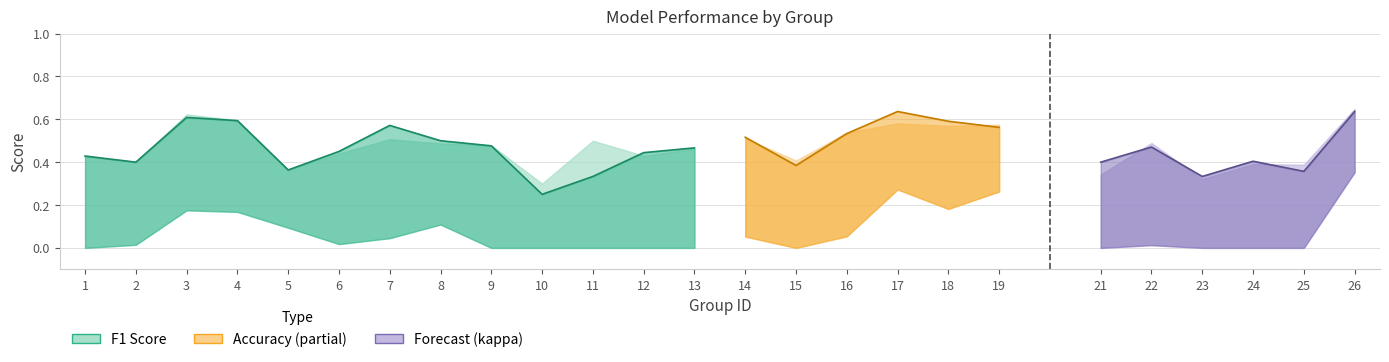

The value of accuracy at 10 is 0.1. True or false?

False